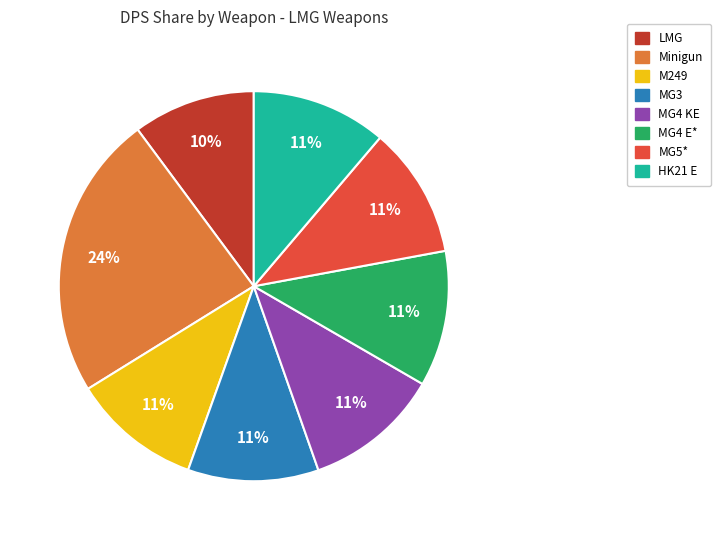

To the nearest percent, what is the combined percentage of MG5* and Minigun?

35%